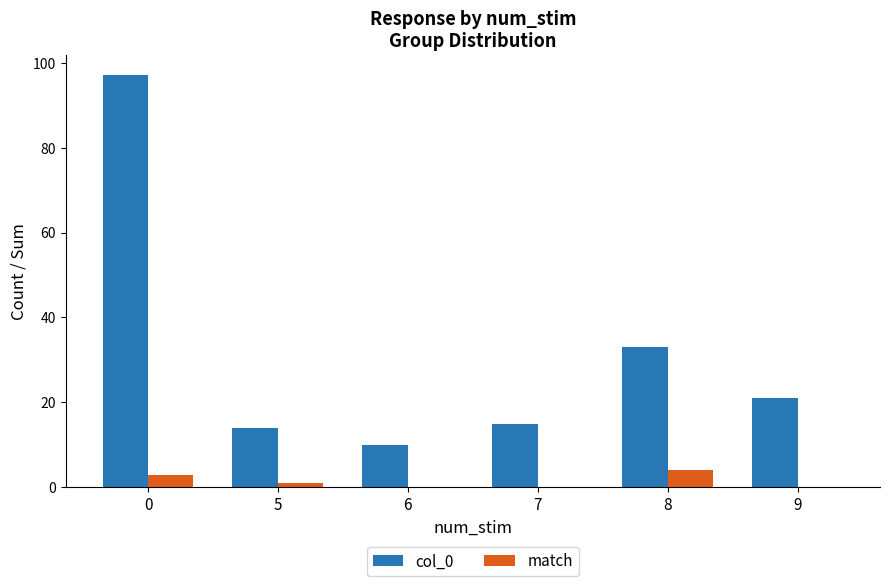

What are all the series names shown in the legend?

col_0, match